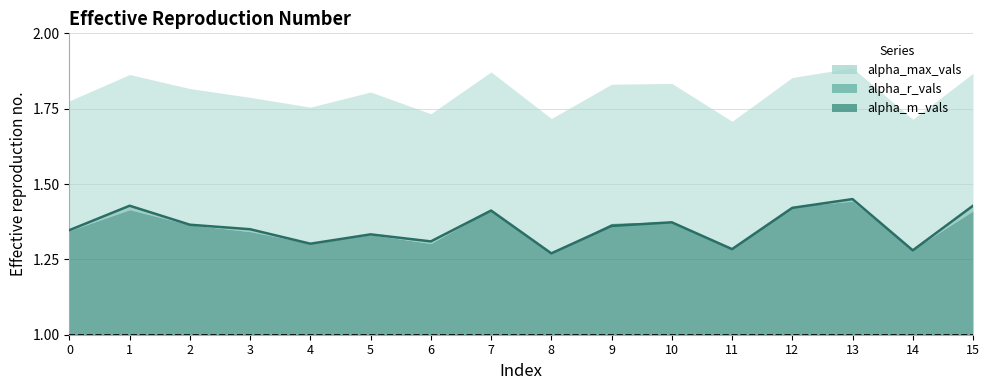

Is it true that alpha_r_vals equals 0.6 at 11?

False